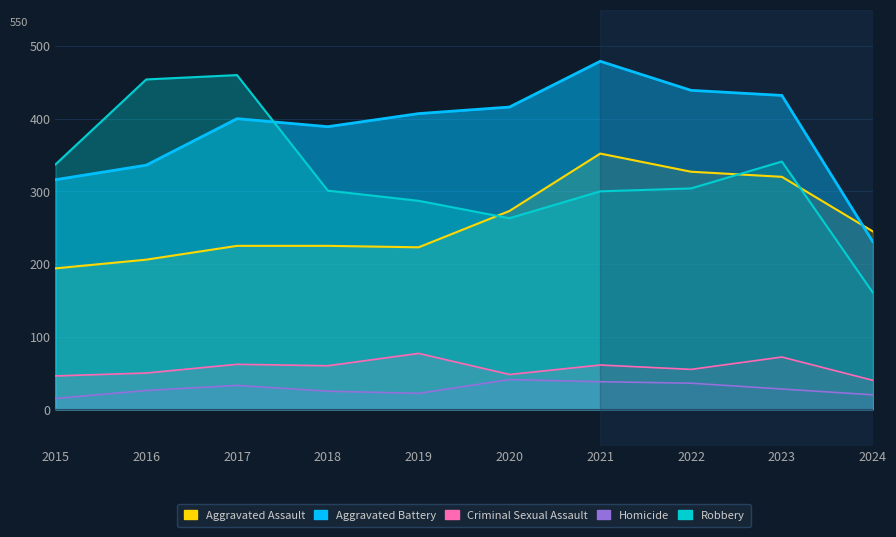

What is the average value of the Aggravated Battery series?

384